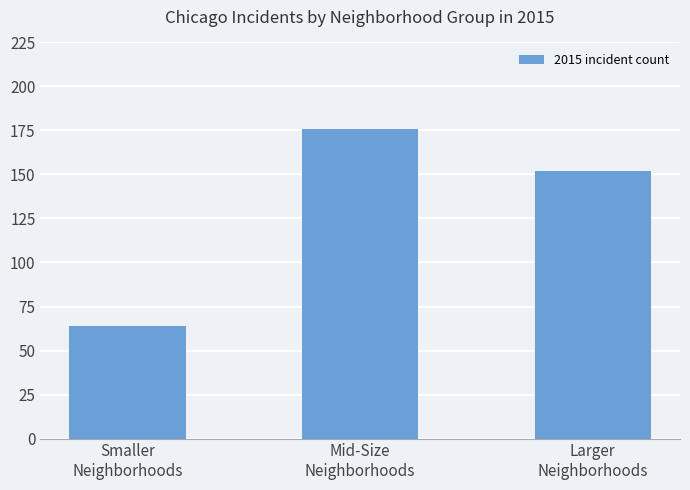

Approximately how many times larger is the value at Larger
Neighborhoods compared to Smaller
Neighborhoods?

2.4